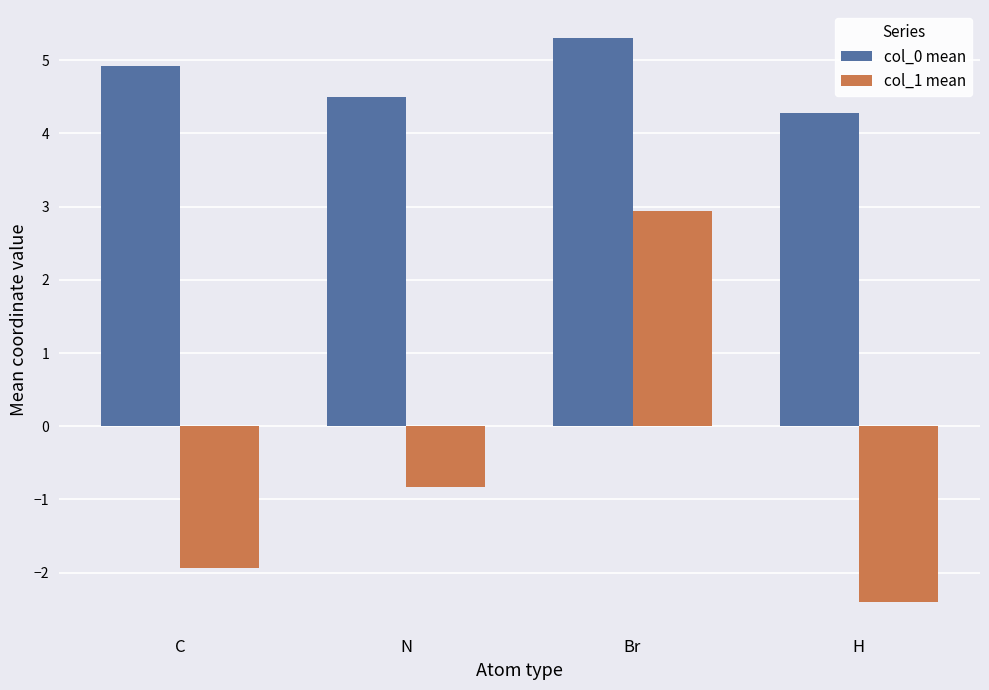

What is the total value across all series at C?

3.0